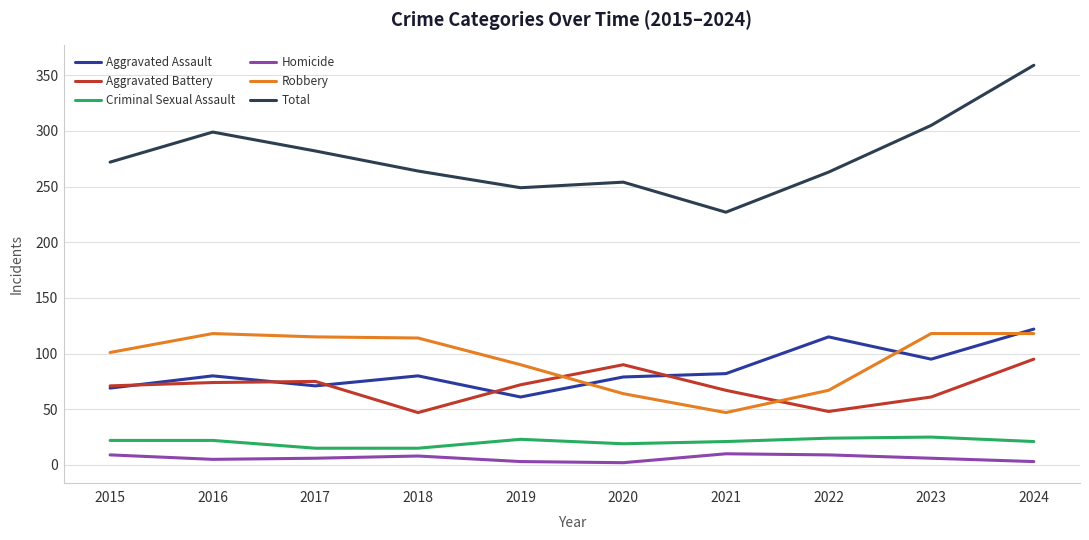

Is the value of Robbery at 2017 greater than the value of Criminal Sexual Assault at 2020?

Yes